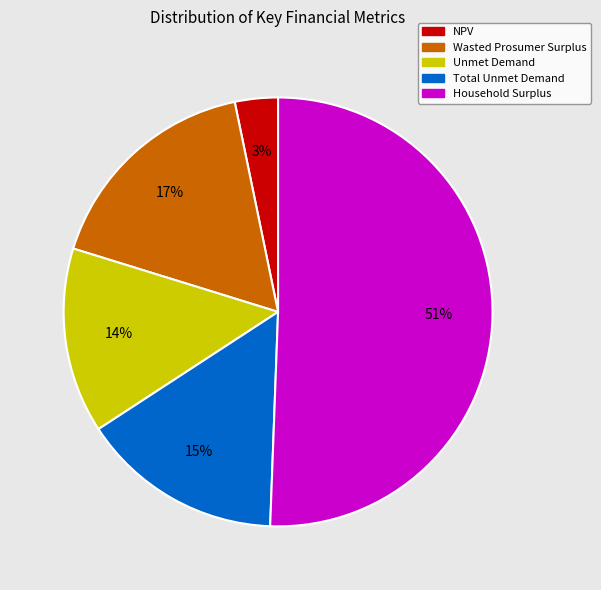

What is the smallest slice in the pie chart?

NPV